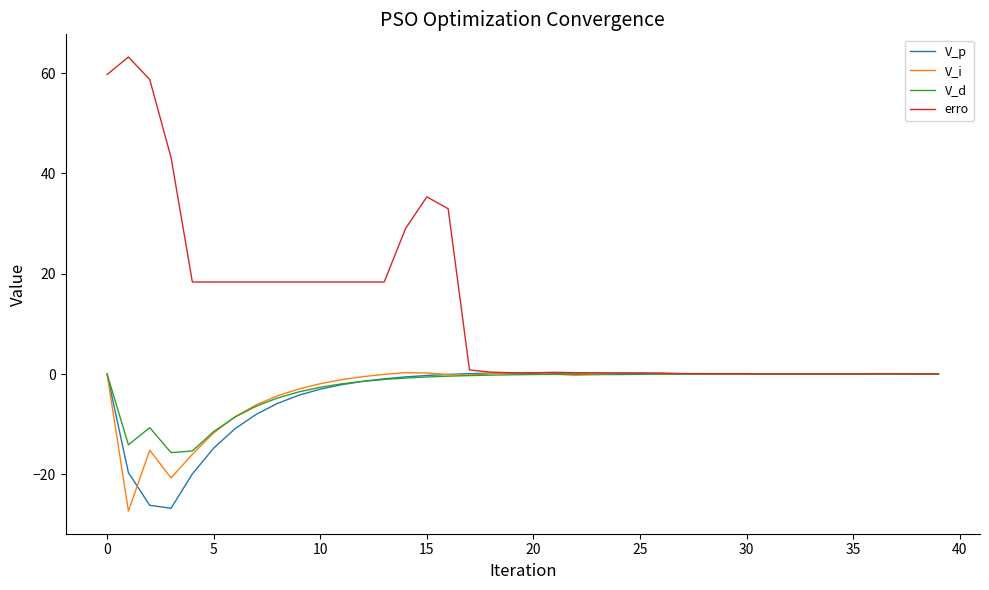

What is the maximum value shown in the chart?

63.2